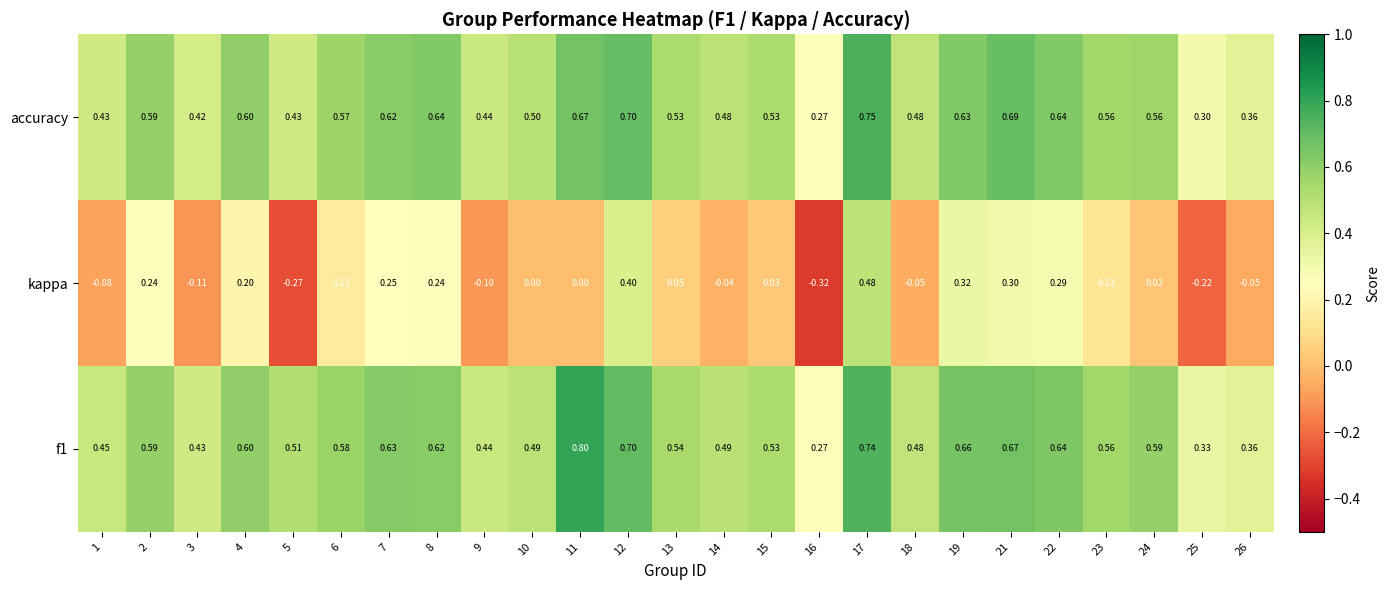

Which series changed the most between 8 and 22?

kappa